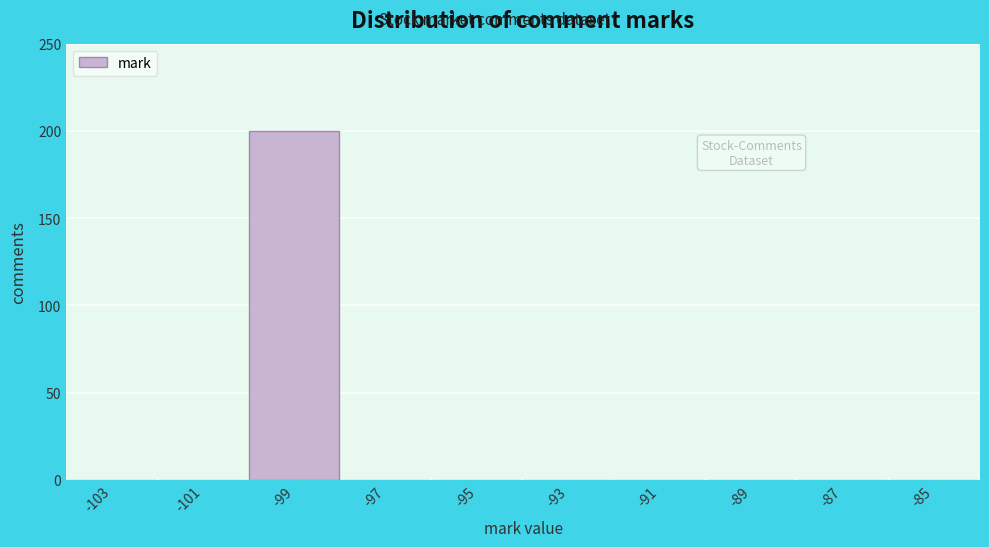

Reading right to left, transcribe all the data shown in this chart.

-85=0	-87=0	-89=0	-91=0	-93=0	-95=0	-97=0	-99=200	-101=0	-103=0